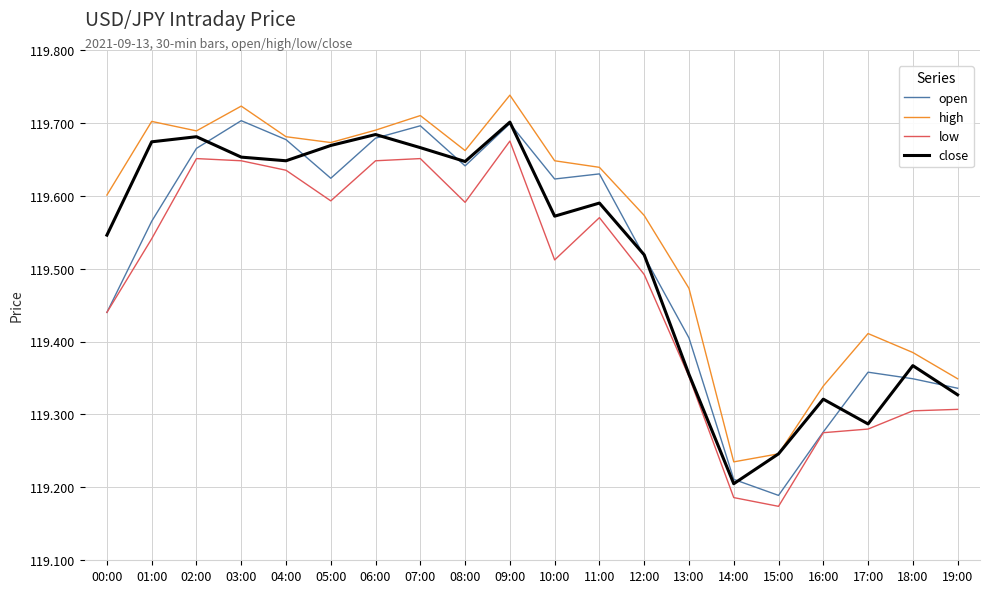

What position from the left is 07:00?

8